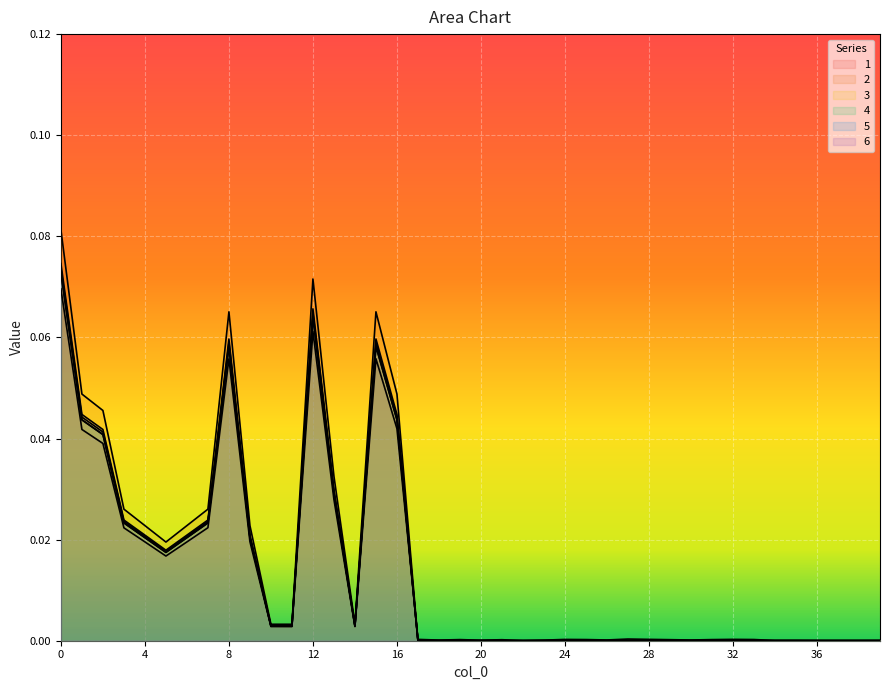

Which series has the largest range (max minus min)?

2